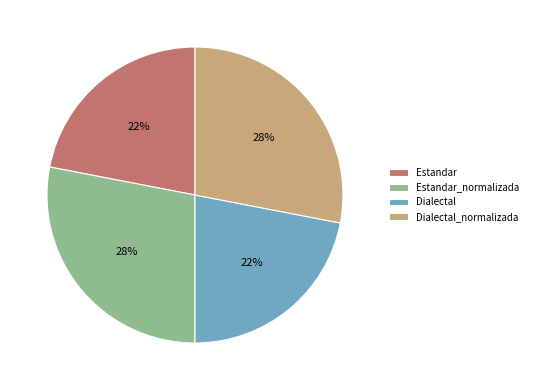

To the nearest percent, what is the difference between the Dialectal and Estandar_normalizada slice percentages?

6%